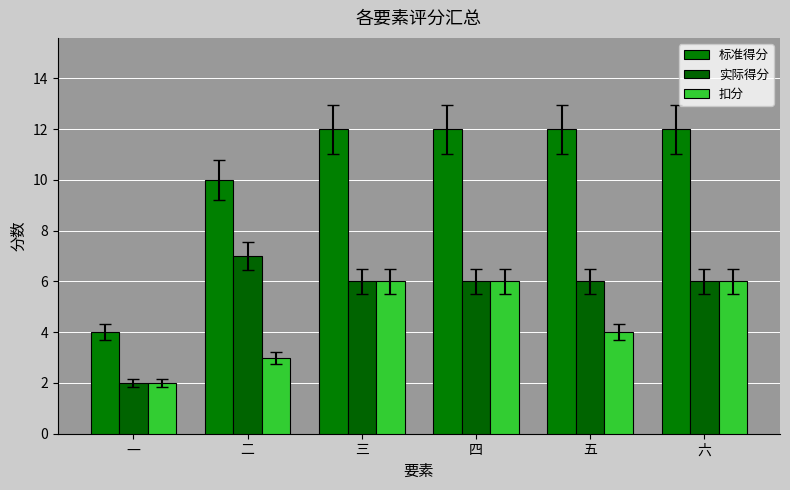

The 标准得分 series shows 8 at 四. True or false?

False